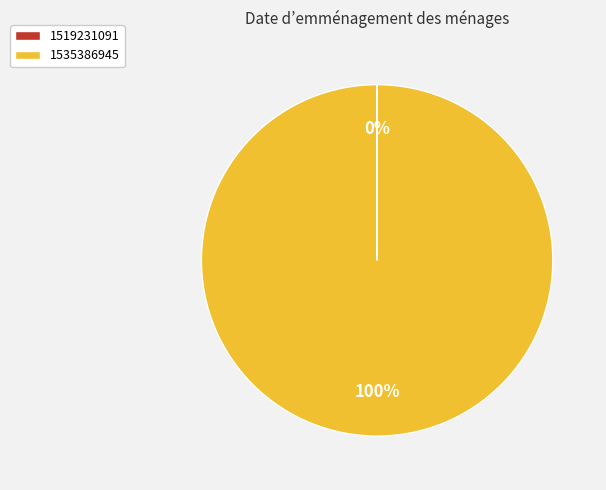

What percentage is the 1535386945 slice, to the nearest percent?

100%